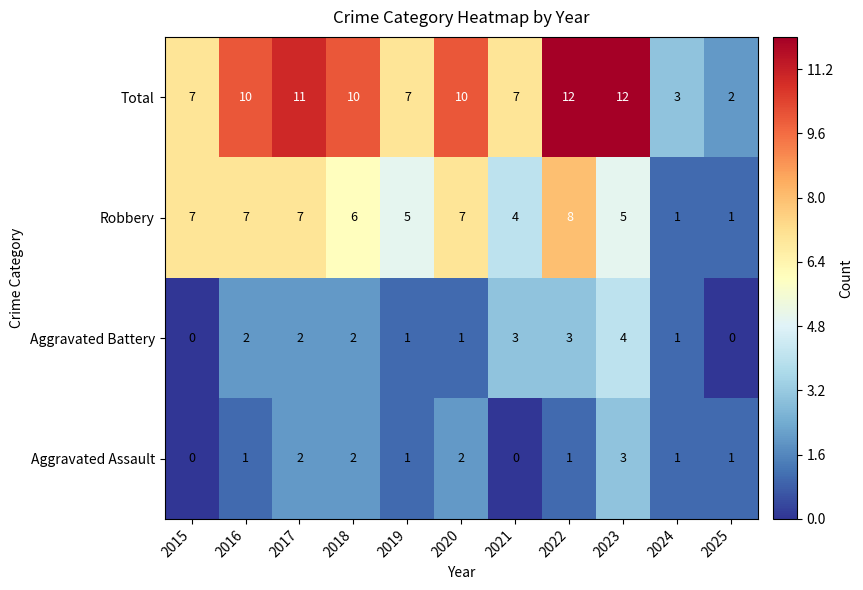

How many Robbery values are between 4 and 7?

8